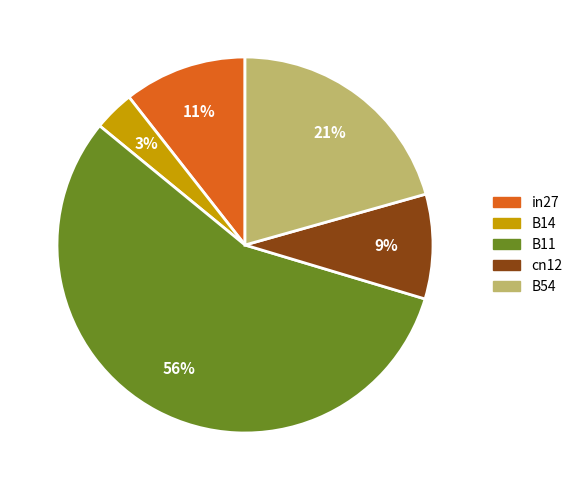

Is it true that B54 is 21% of the pie?

True